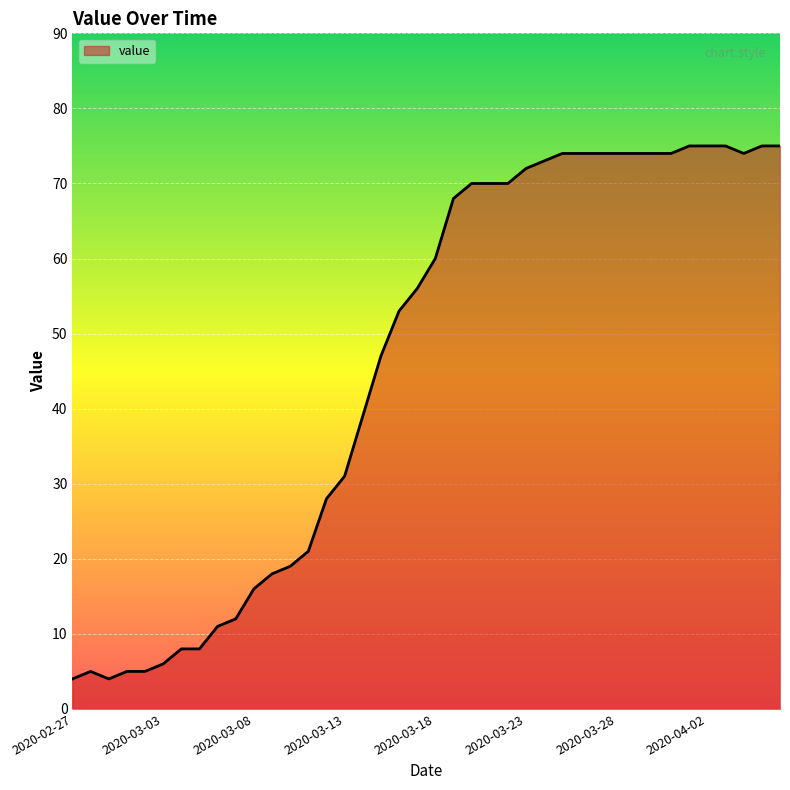

What is the difference between the maximum and minimum values?

71